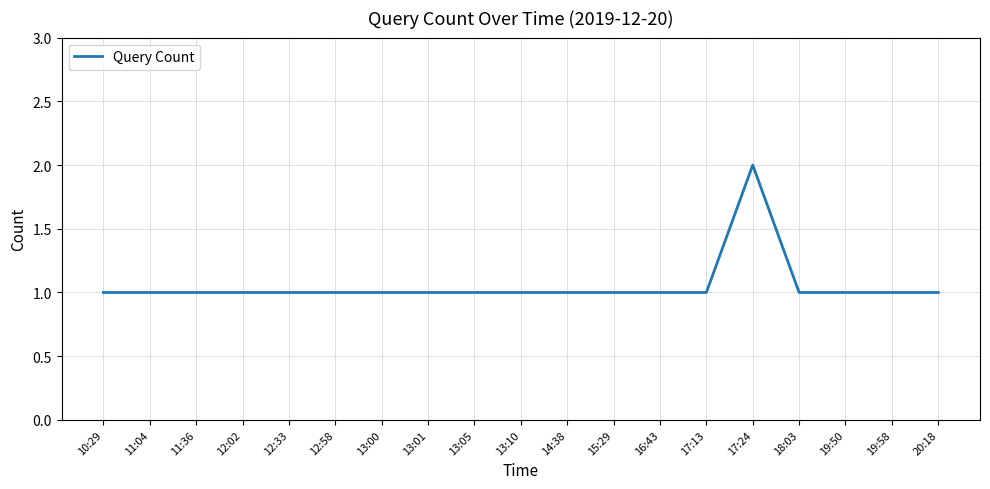

Is it true that the value at 12:33 is 2?

False